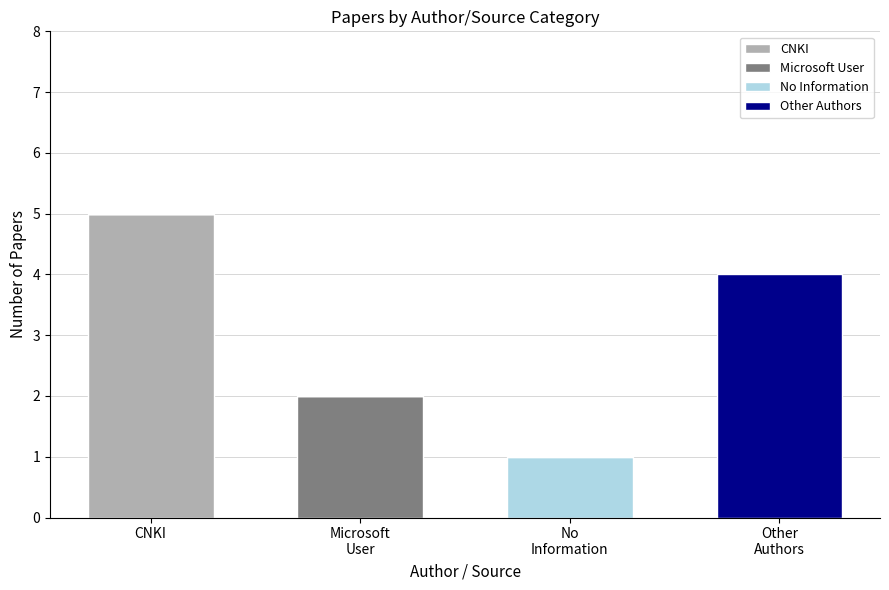

Which series changed the most between CNKI and No
Information?

CNKI